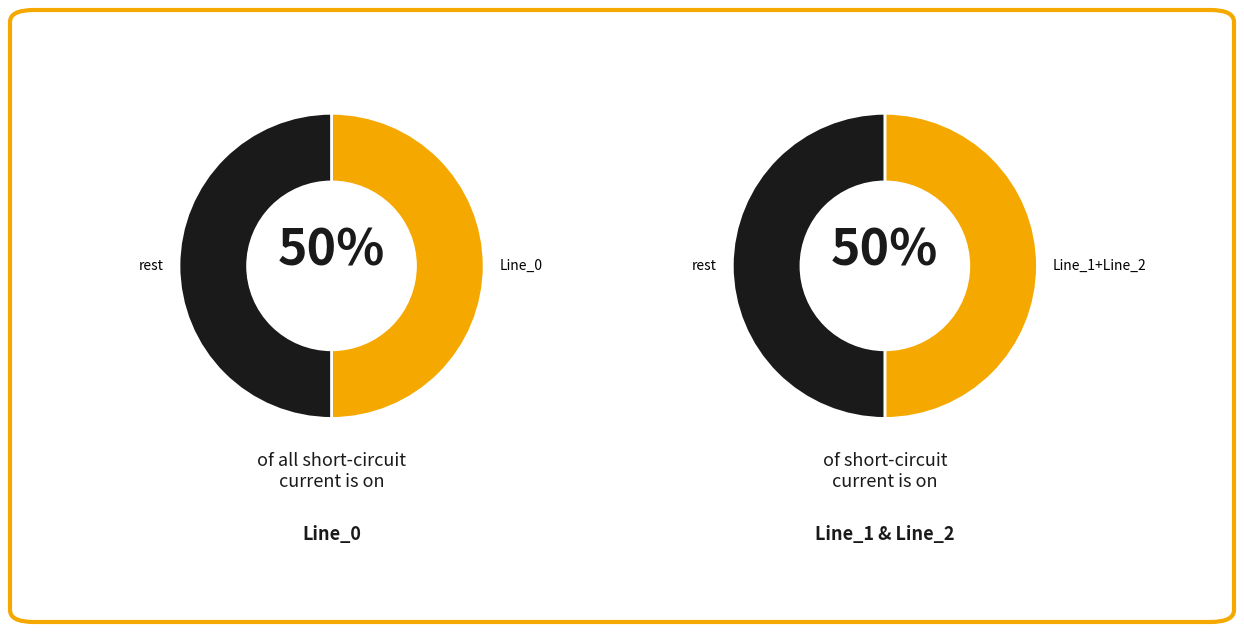

Do Line_3 and Line_1 together represent more than half of the pie?

No